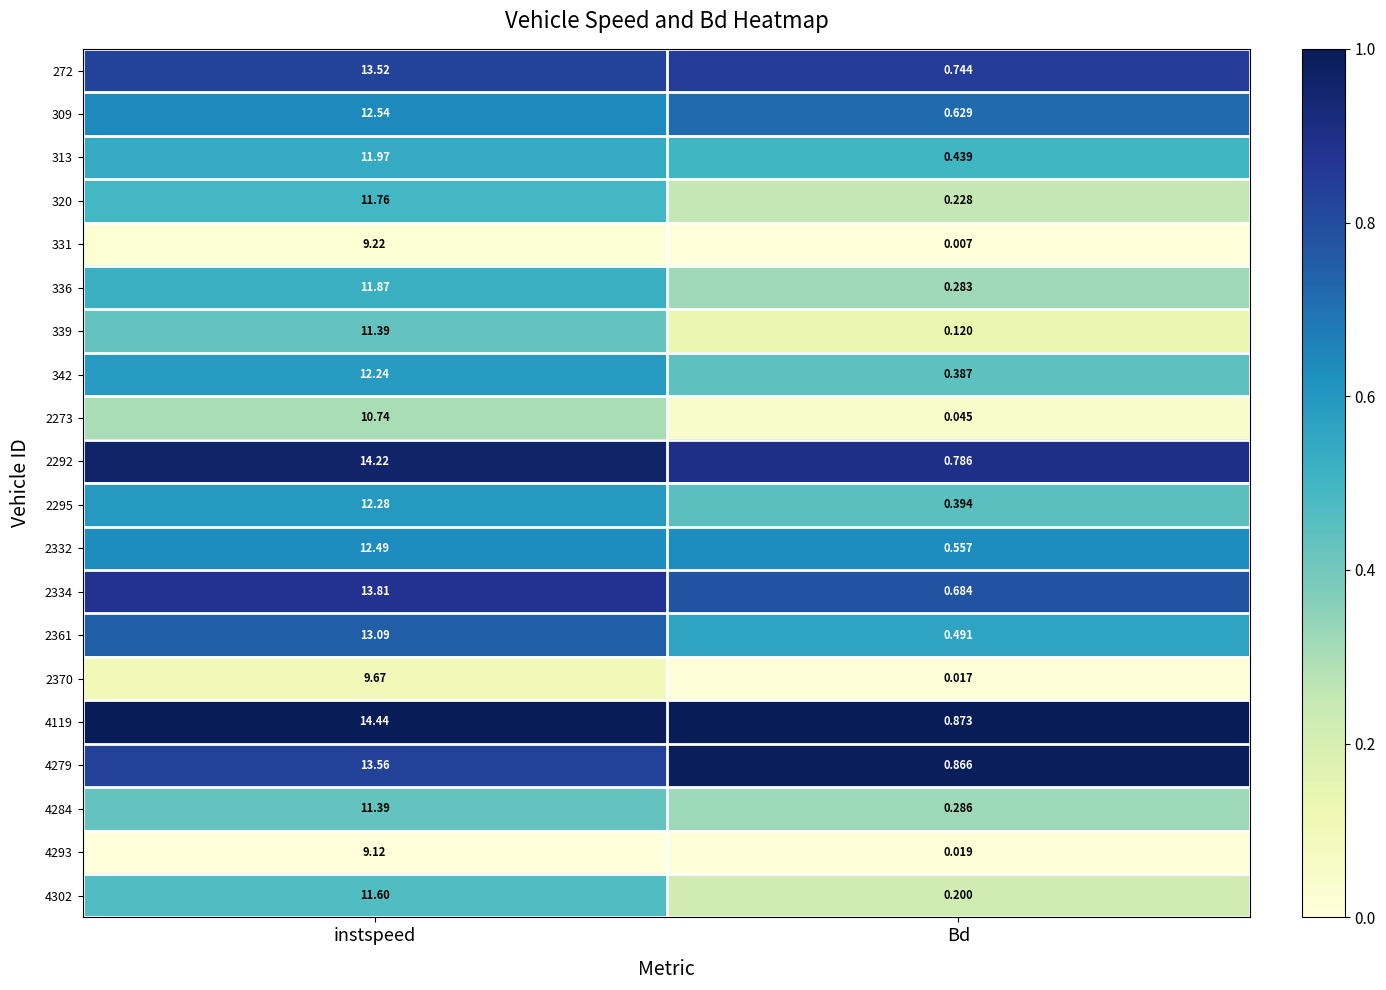

Is the value of 336 at Bd greater than the value of 4293 at Bd?

Yes